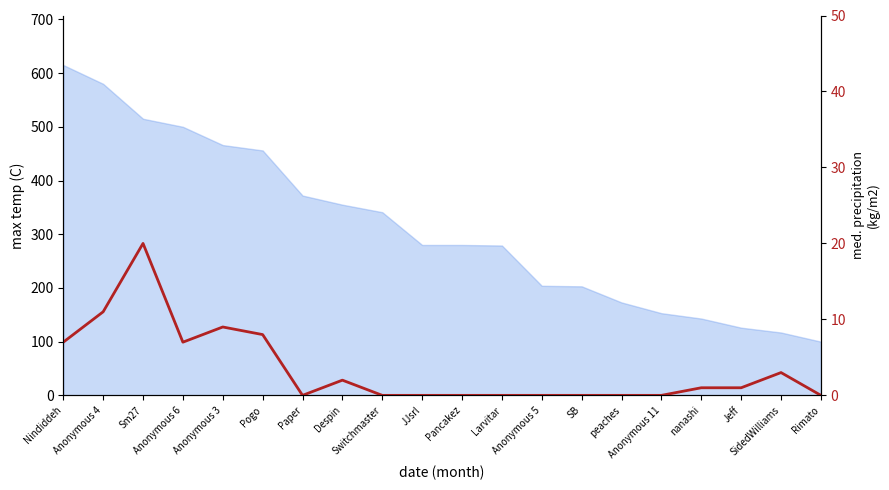

What position from the left is Switchmaster?

9